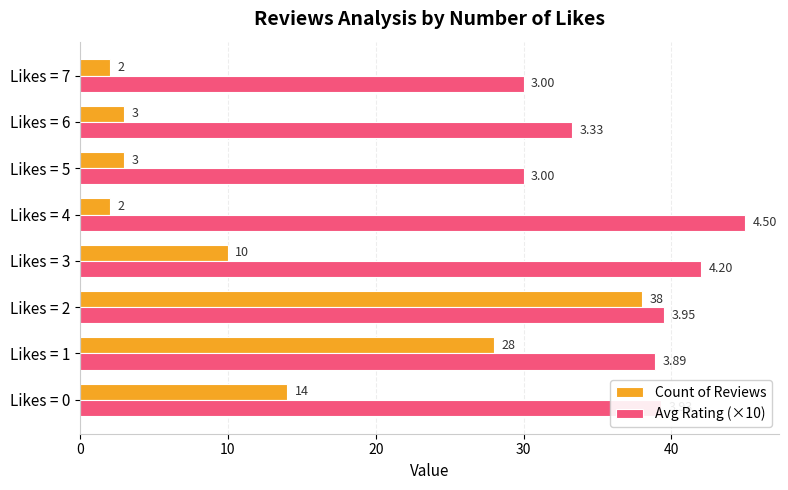

At which category is the sum across all series the highest?

Likes = 2